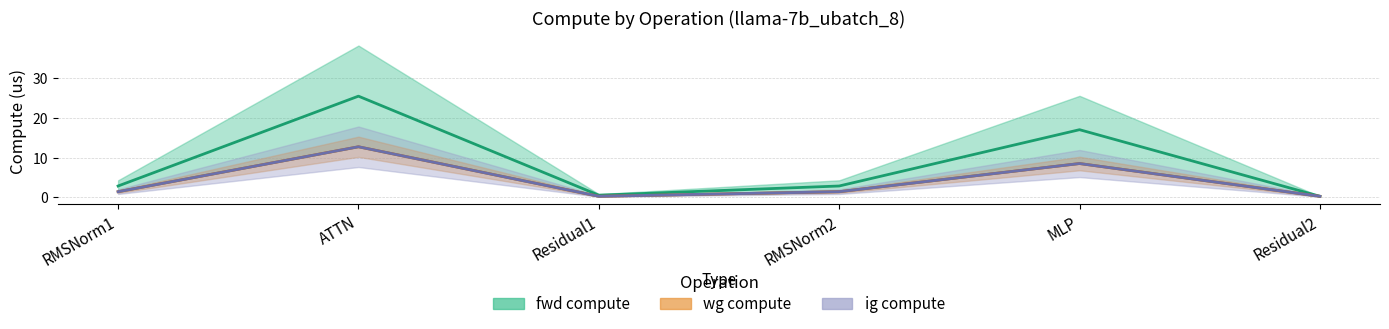

Rank the series at MLP from highest to lowest value.

fwd compute, wg compute, ig compute